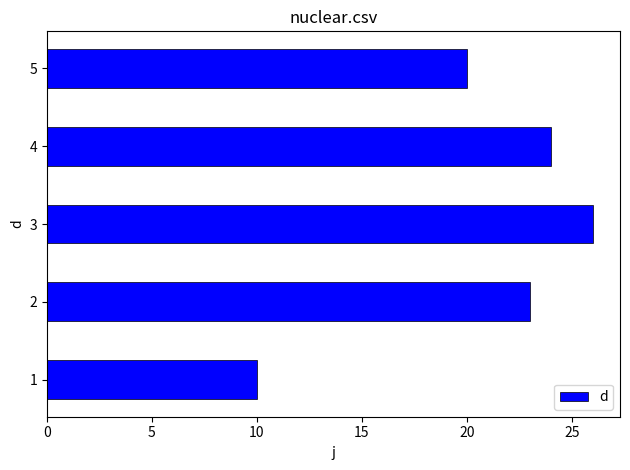

Rank the categories by value from lowest to highest.

1, 5, 2, 4, 3